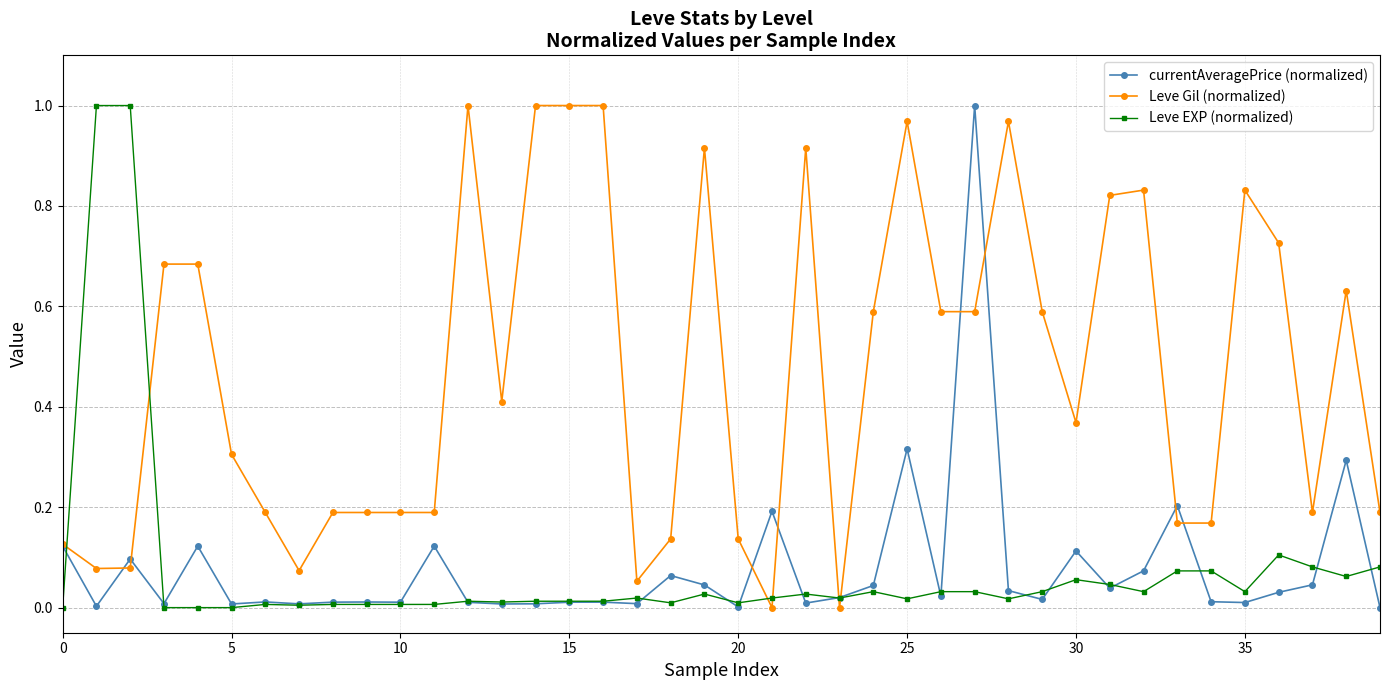

True or false: currentAveragePrice (normalized) has more than 1 points higher than both neighbors.

True